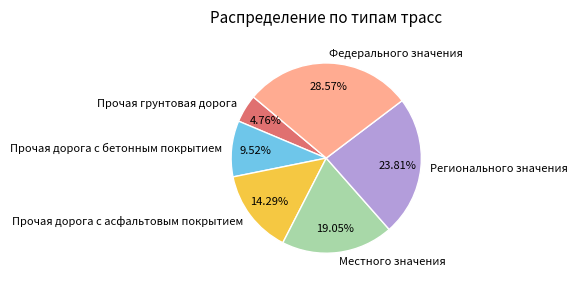

Approximately how many times larger is the value at Прочая дорога с бетонным покрытием compared to Регионального значения?

0.4